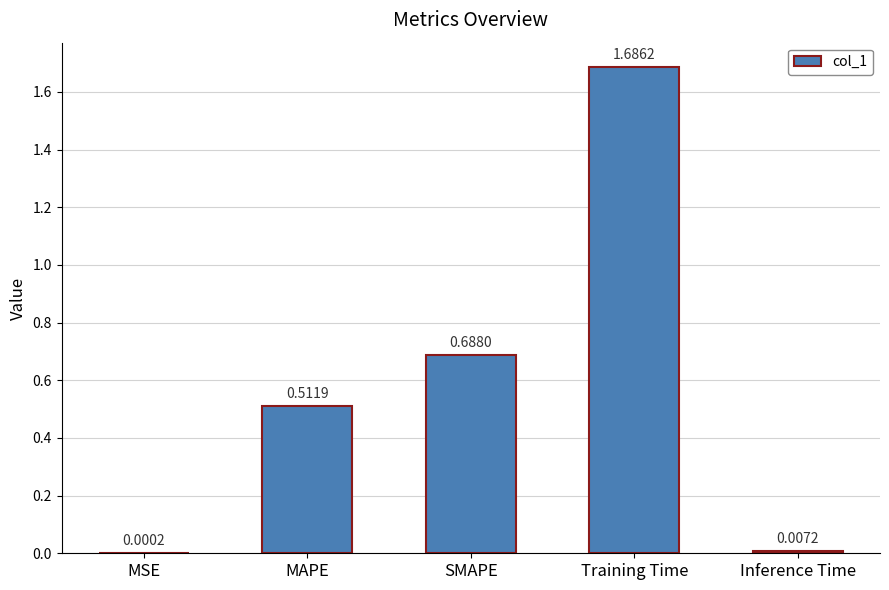

What is the average value?

0.6